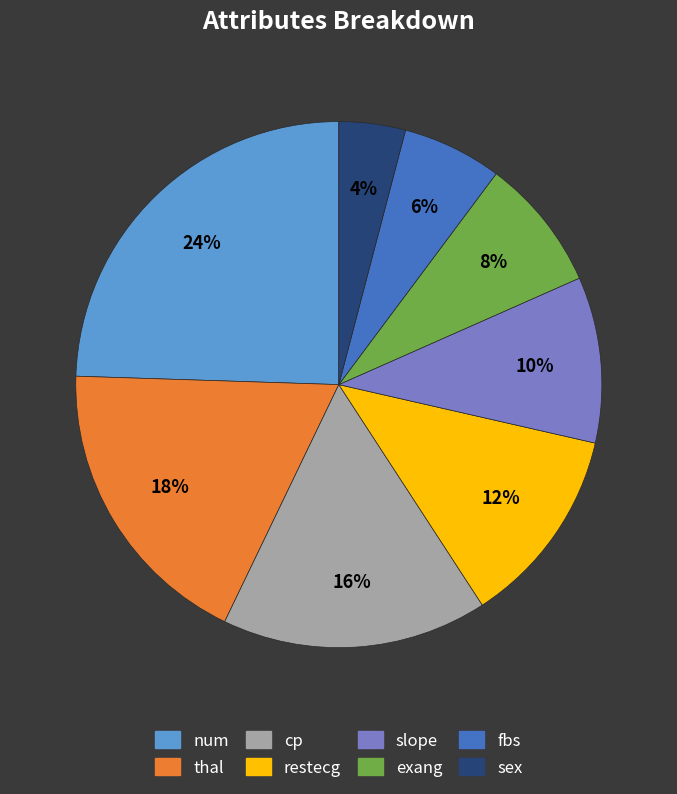

How many slices are in this pie chart?

8